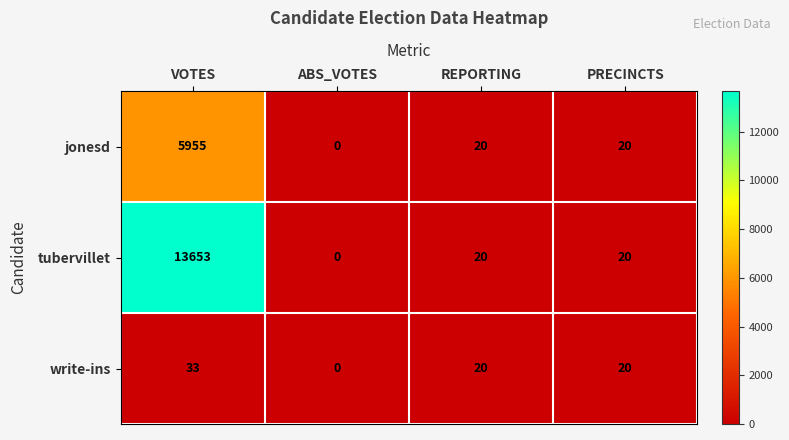

Count the write-ins values in the range 20 to 33.

3